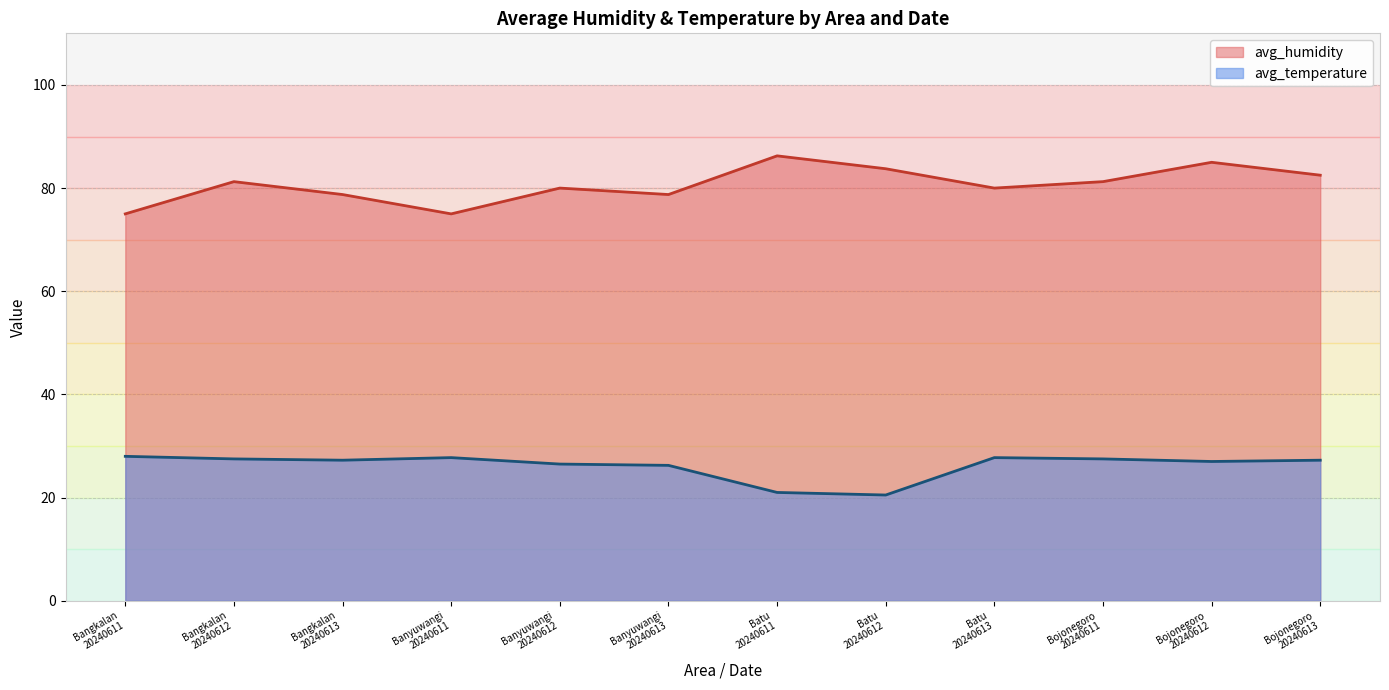

Which series has the largest total across all categories?

avg_humidity